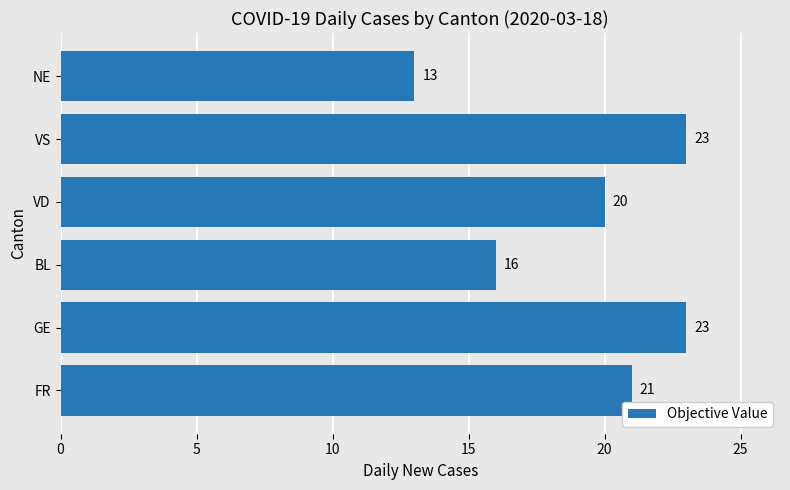

The value at BL is 29. True or false?

False